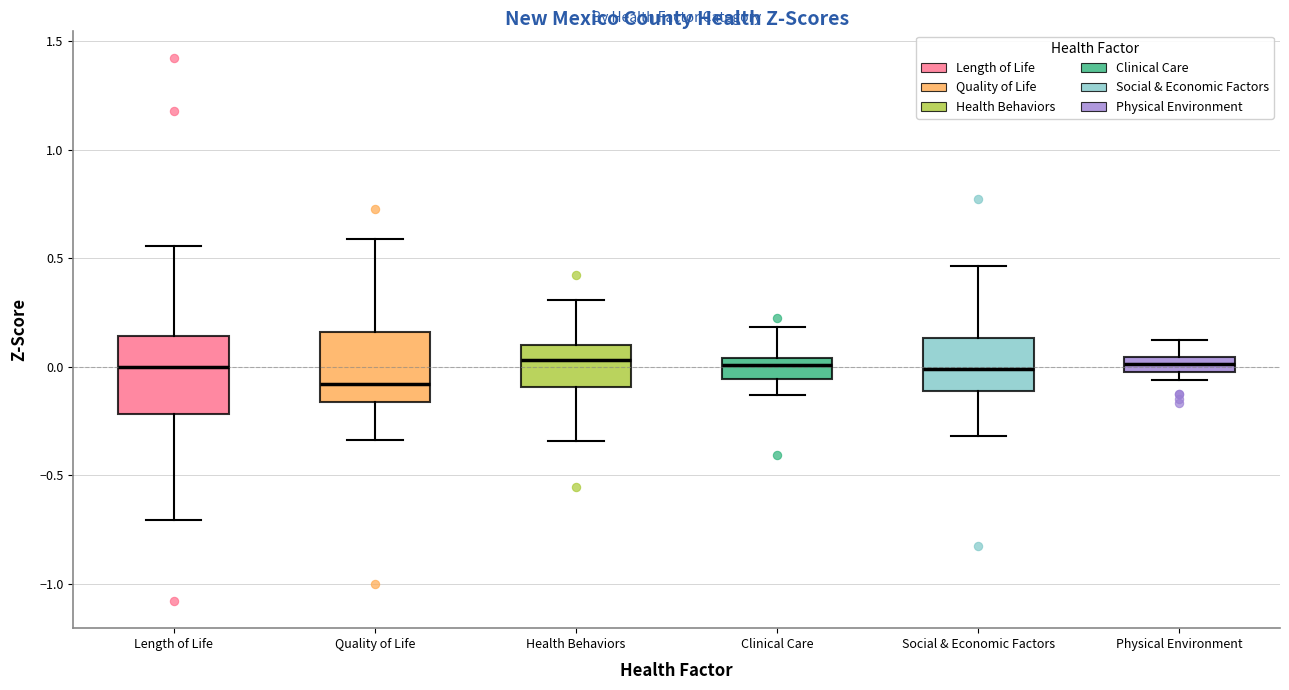

Where does the median line of the box for Social & Economic Factors sit on the y-axis? The values are not printed on the chart, so give them approximately, as read against the axis.

0.00